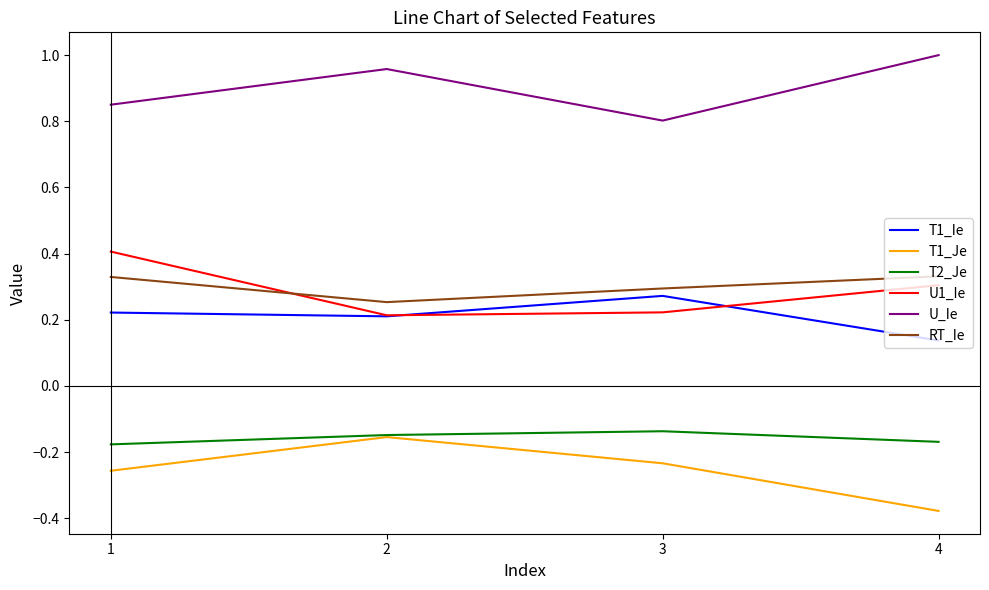

True or false: T1_Je and U_Ie cross at least once.

False